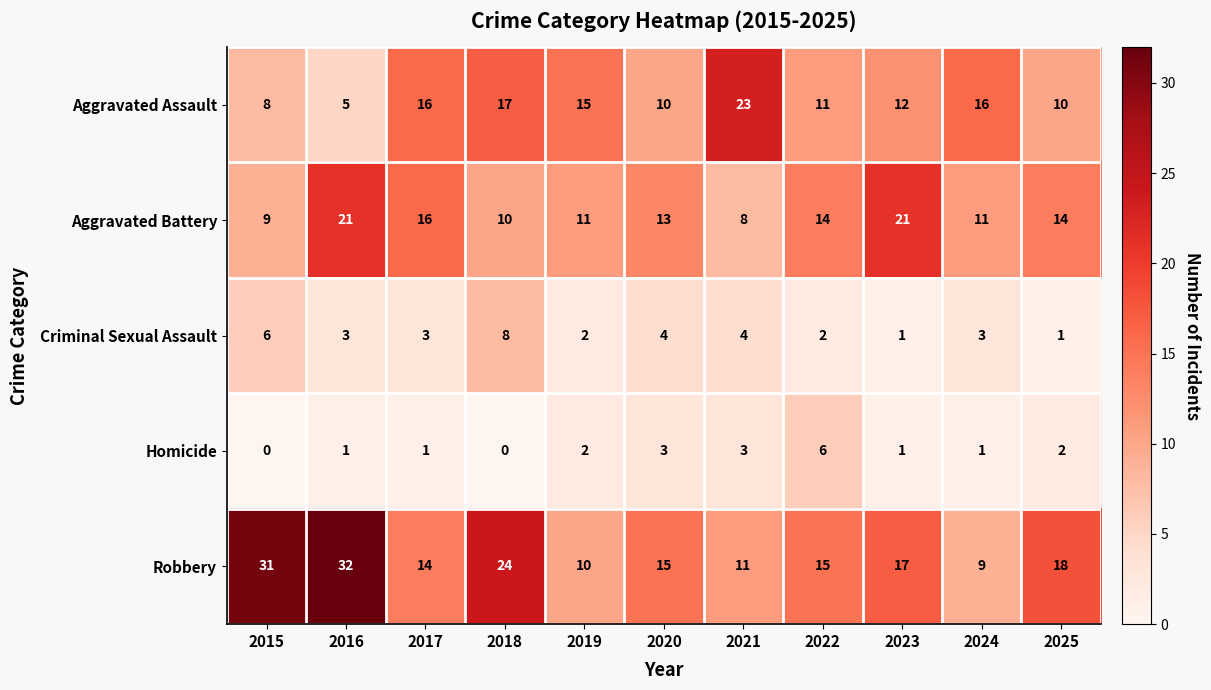

Which series has the widest spread of values?

Robbery